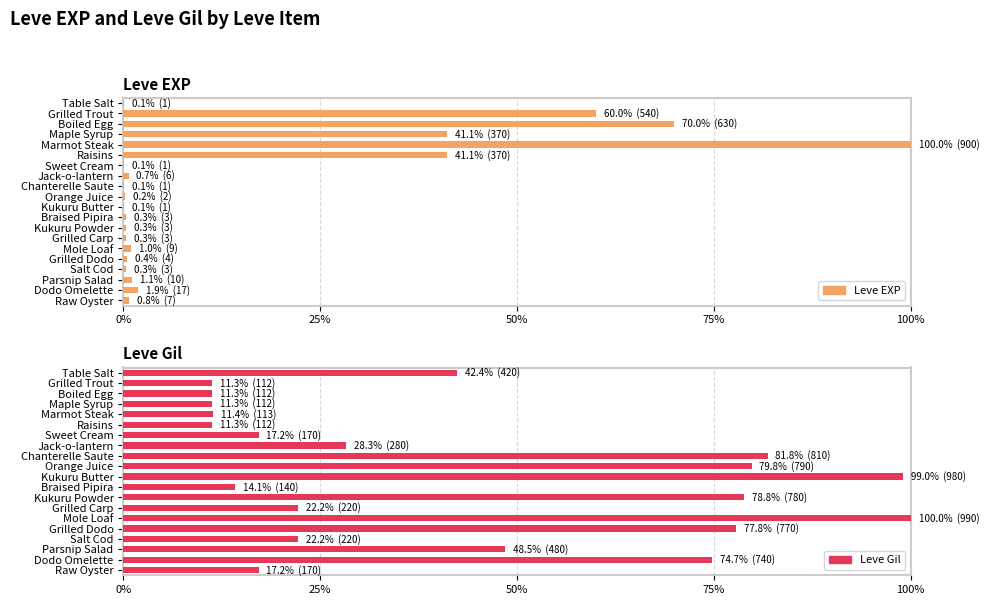

Is it true that Leve Gil equals 0.1 at Maple Syrup?

True